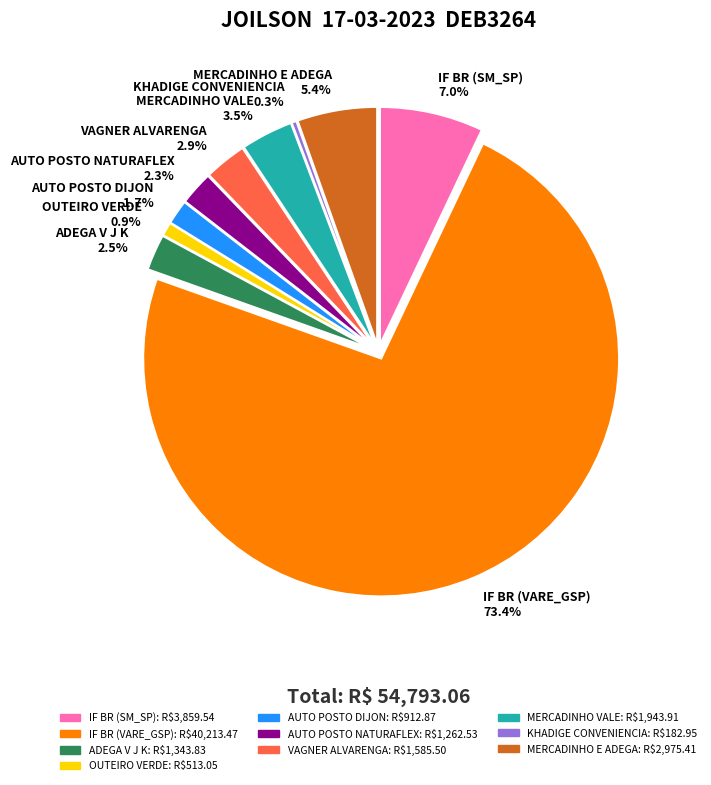

Combined, do VAGNER ALVARENGA and OUTEIRO VERDE account for over 50%?

No